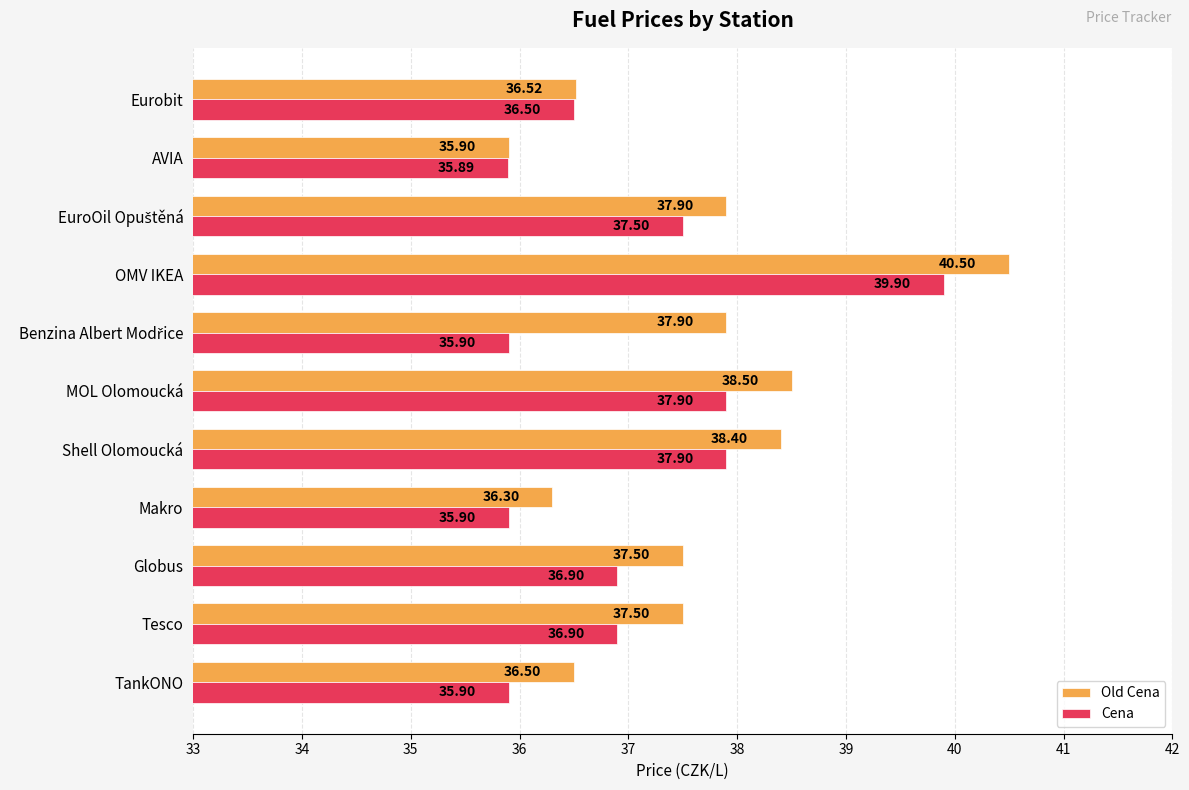

At which category does the chart reach its minimum across all series?

AVIA